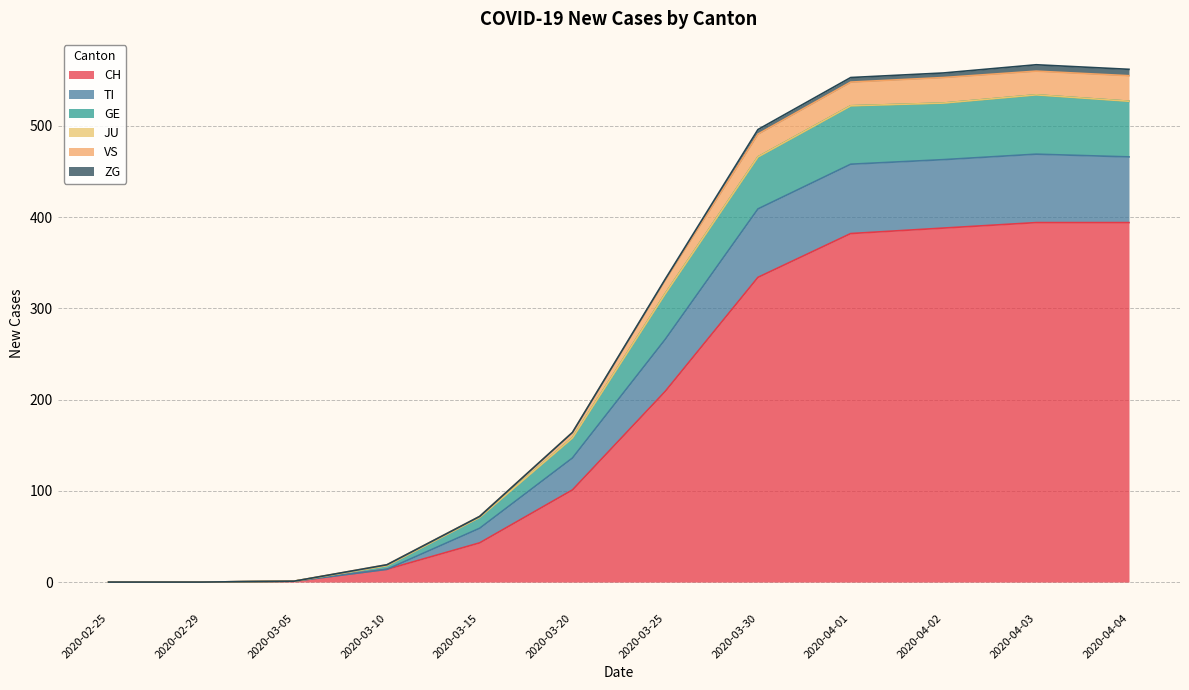

What is the highest value of the CH series?

394